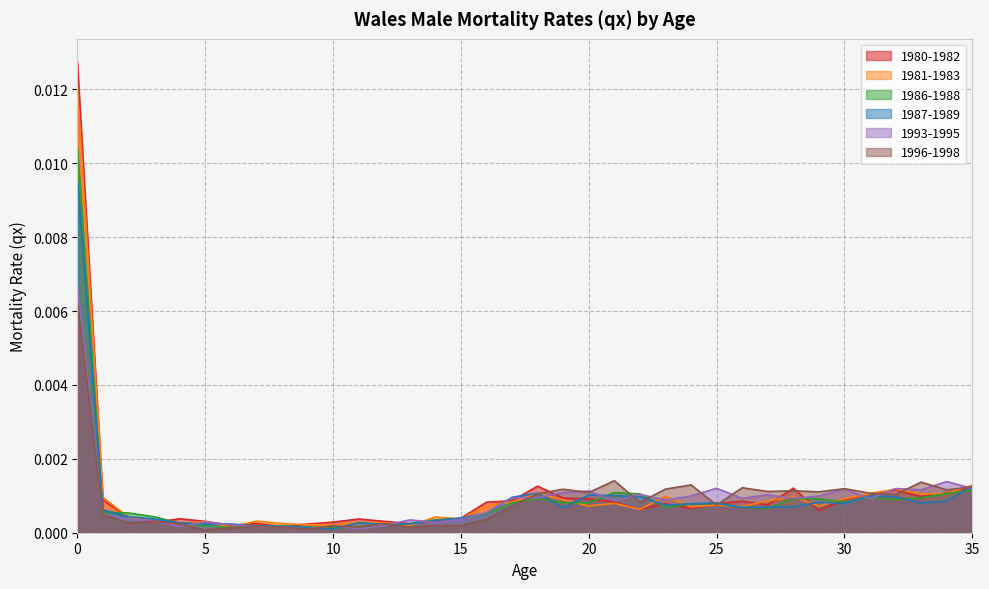

Between 4 and 17, which is larger?

17